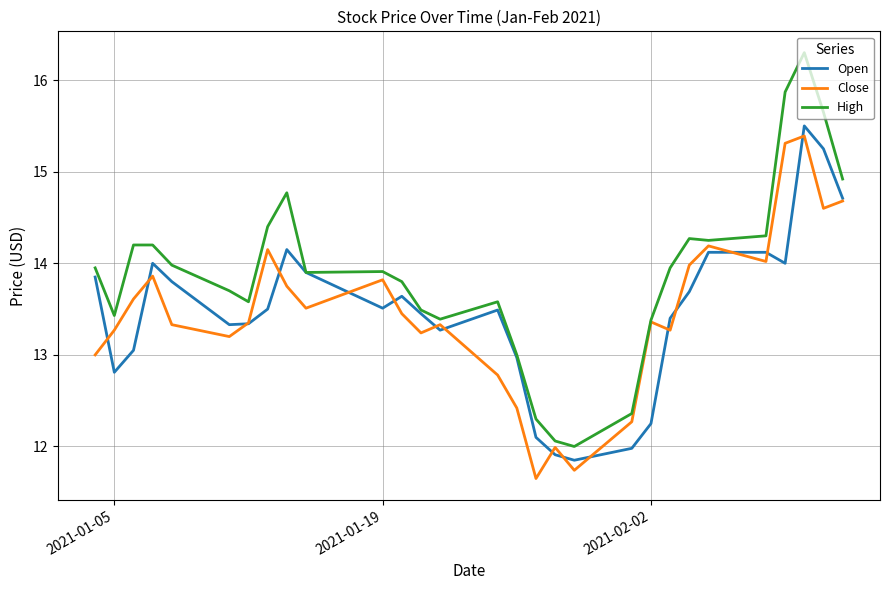

How many distinct data groups are displayed?

3